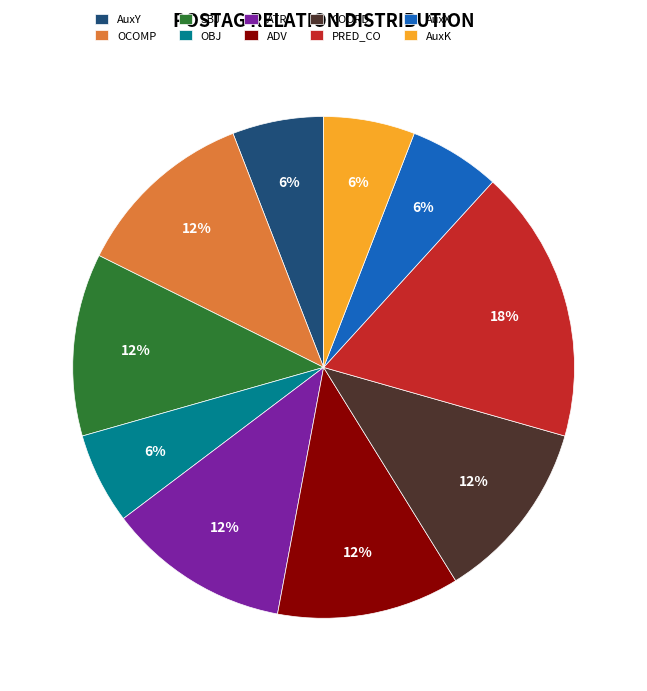

Which slice is the largest?

PRED_CO